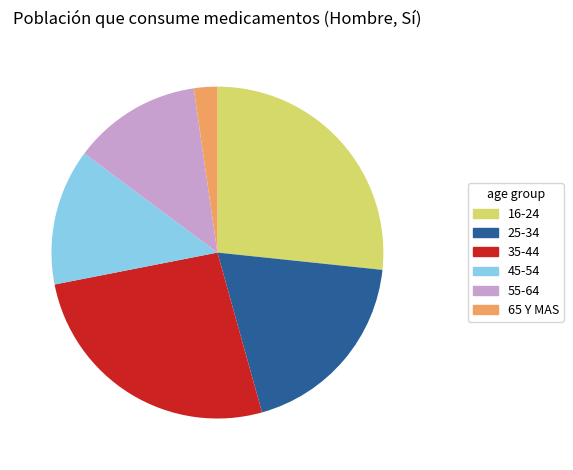

Is the sum of 45-54 and 35-44 greater than half?

No